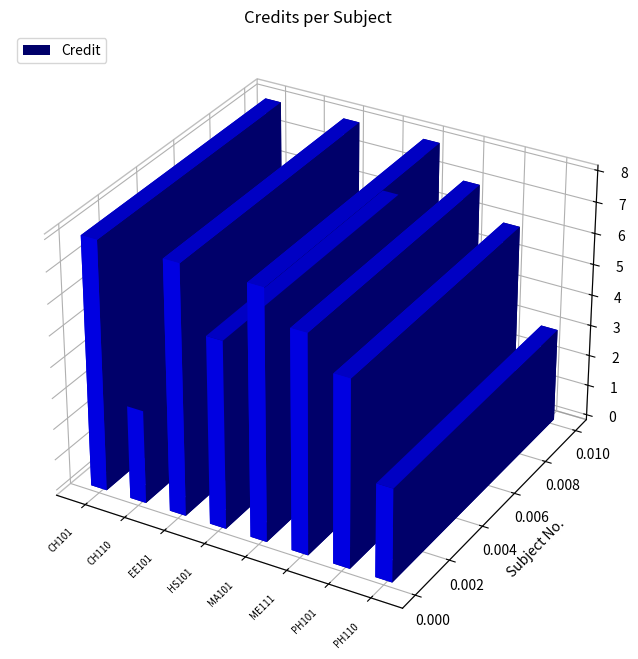

Read the value at PH110.

3